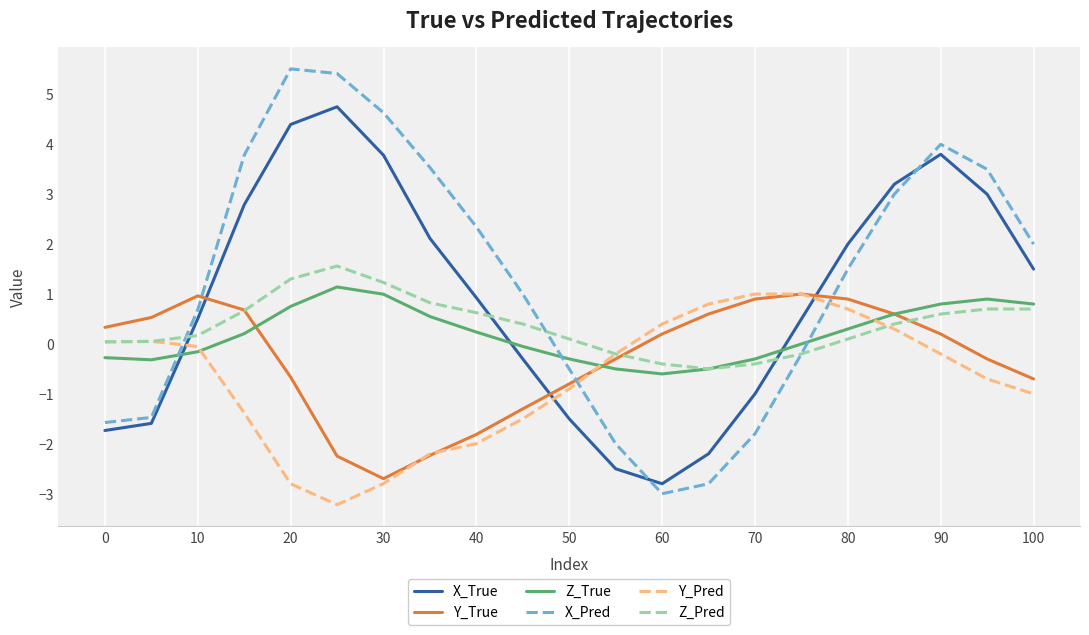

How many negative values does the X_True series have?

8